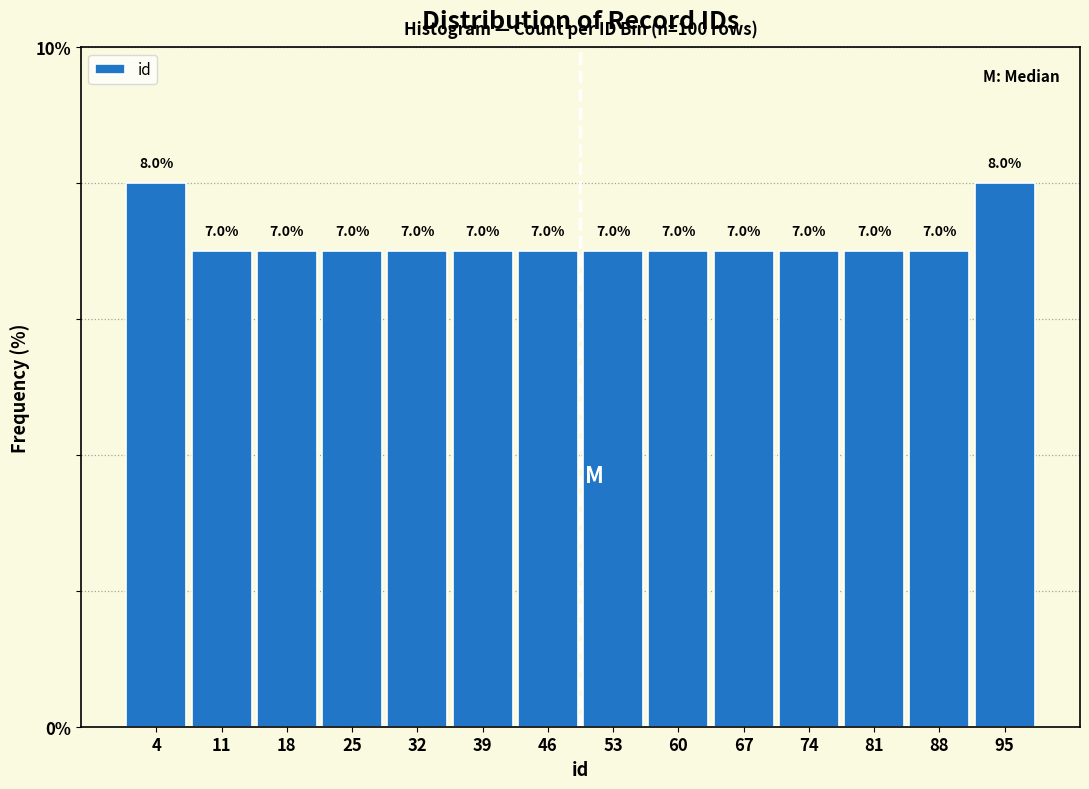

Reading left to right, list every bar in this chart as the range it spans on the x-axis followed by its height. The bar edges are not printed on the chart, so give them approximately, as read against the axis.

0 to 7: 8.0
7 to 14: 7.0
14 to 21: 7.0
21 to 28: 7.0
28 to 35: 7.0
35 to 42: 7.0
42 to 50: 7.0
50 to 57: 7.0
57 to 64: 7.0
64 to 71: 7.0
71 to 78: 7.0
78 to 85: 7.0
85 to 92: 7.0
92 to 99: 8.0